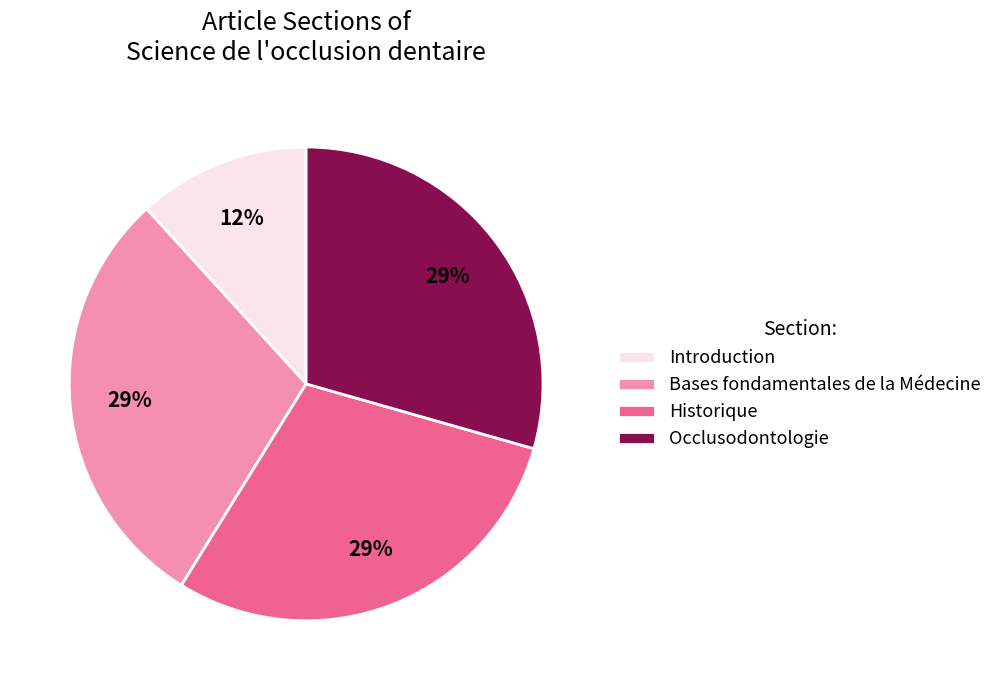

Is there a majority slice in this chart?

No